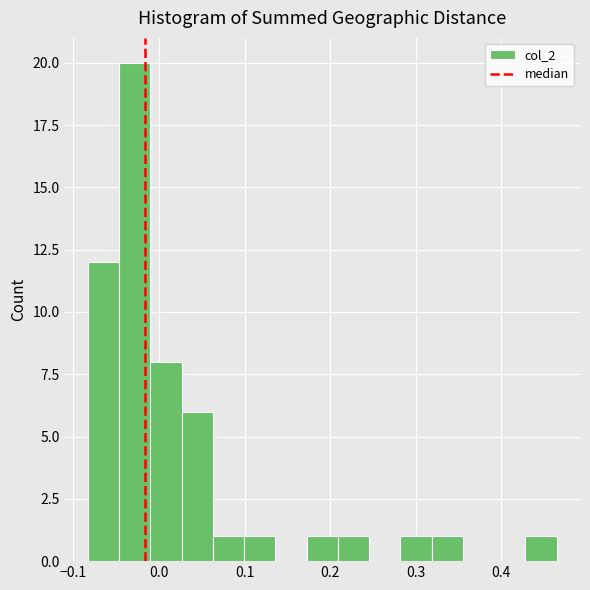

Read against the x-axis, roughly where is the centre of the tallest bar?

-0.03